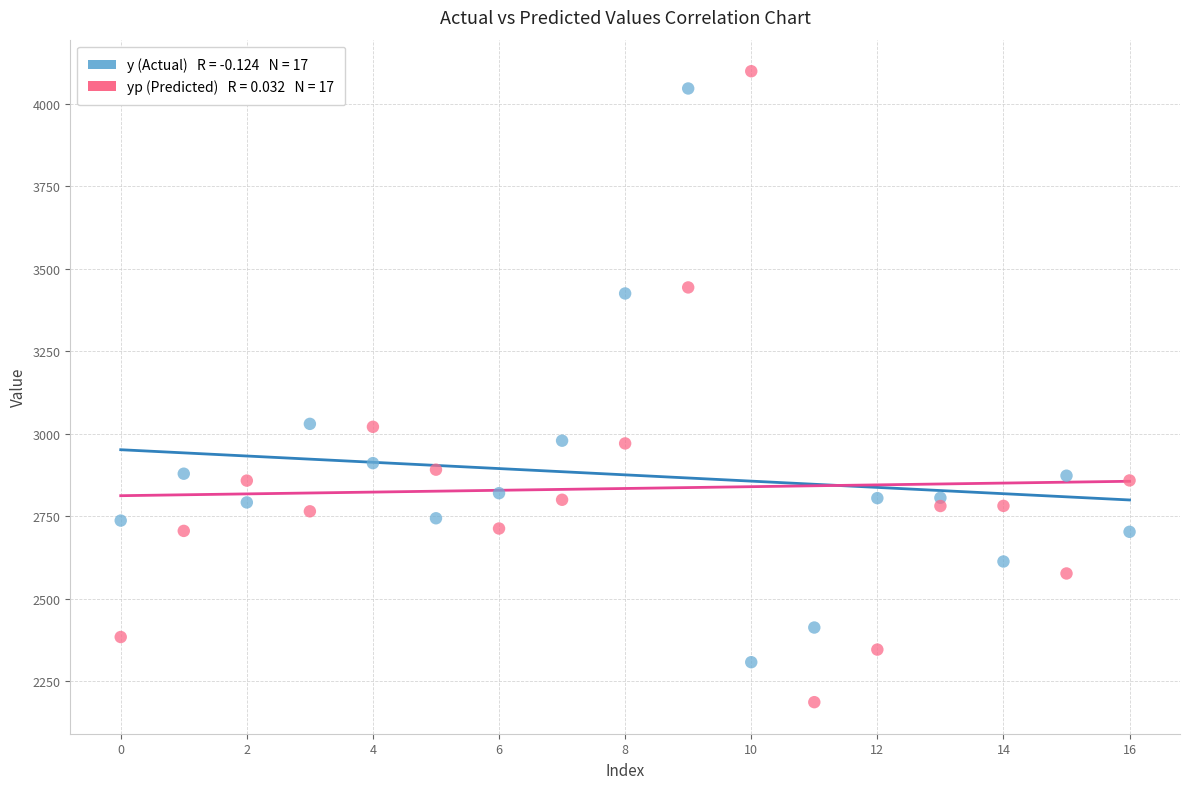

Across all data points, what is the range of Y values (max minus min)?

1911.4